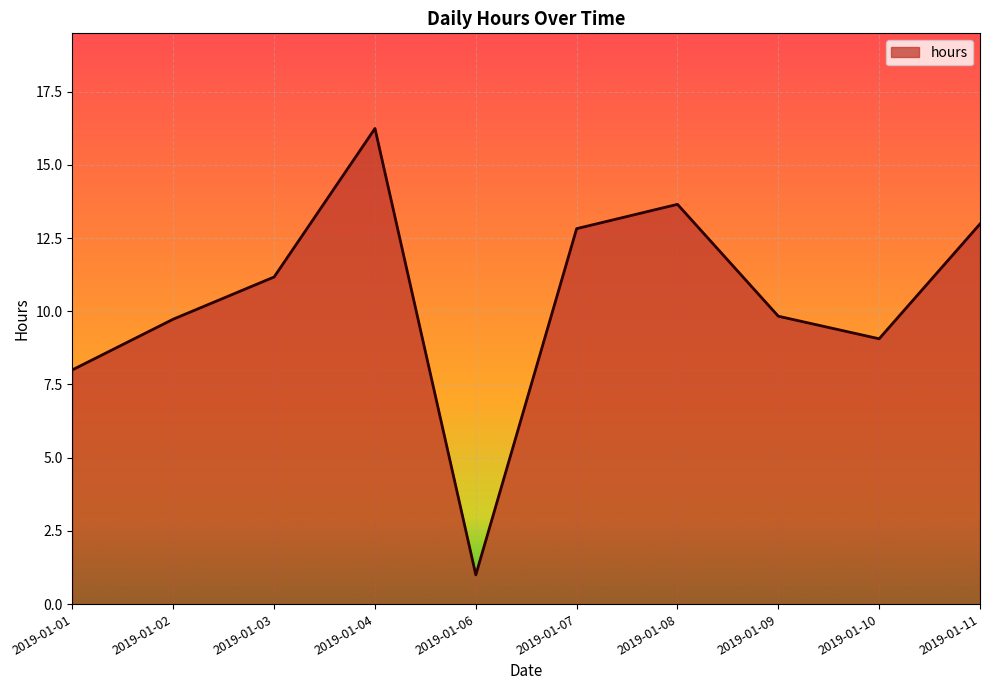

What is the maximum value shown in the chart?

16.2